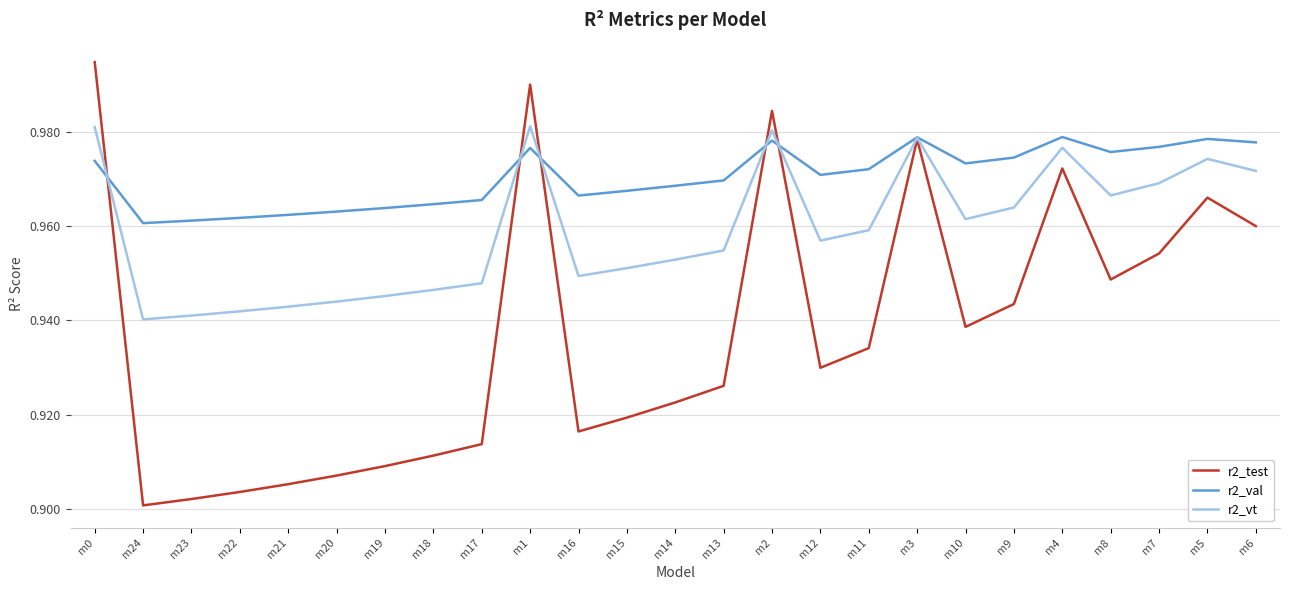

Which series changed the most between m15 and m6?

r2_test